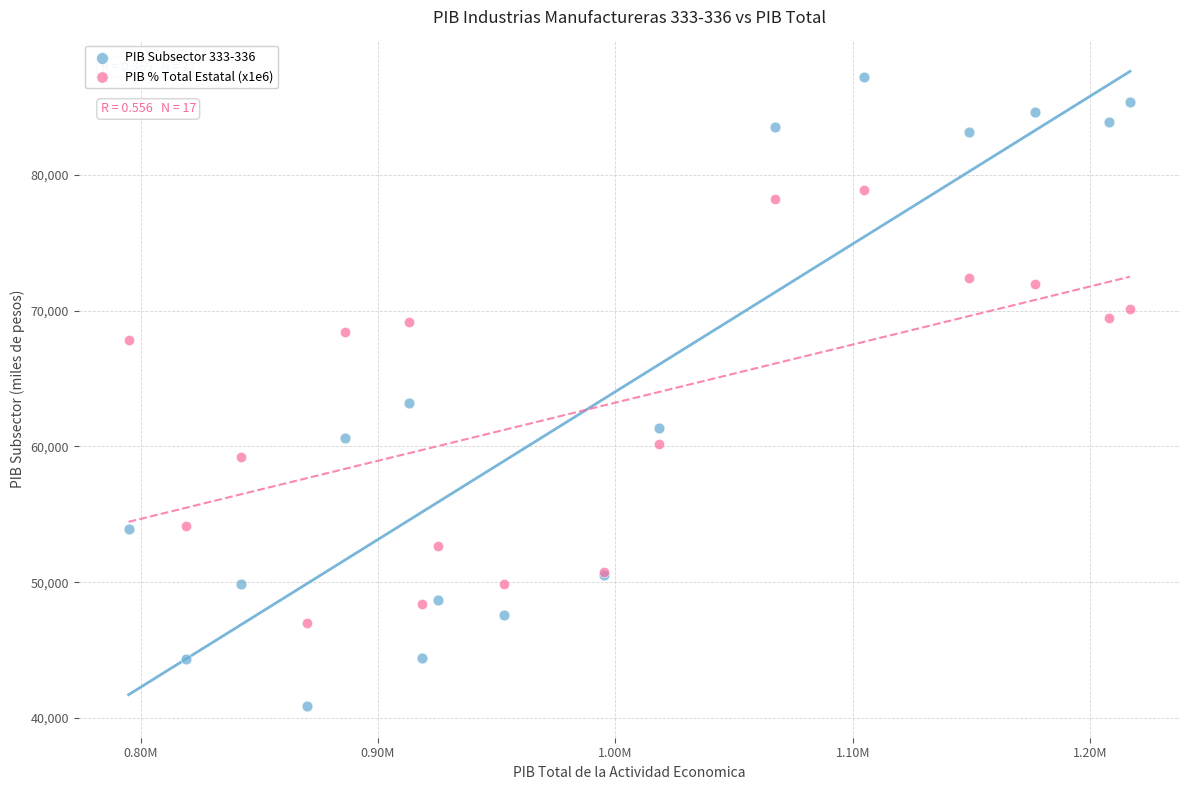

What are all the series names shown in the legend?

PIB Subsector 333-336, PIB % Total Estatal (x1e6)